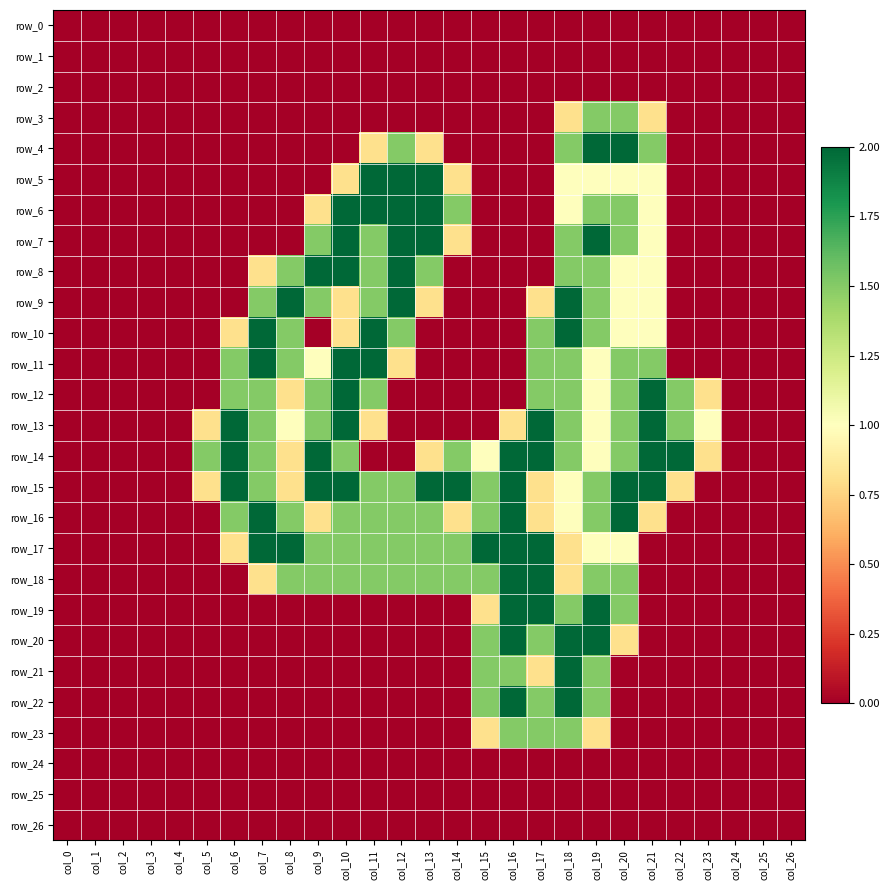

Is it true that row_5 equals 1.0 at col_19?

True